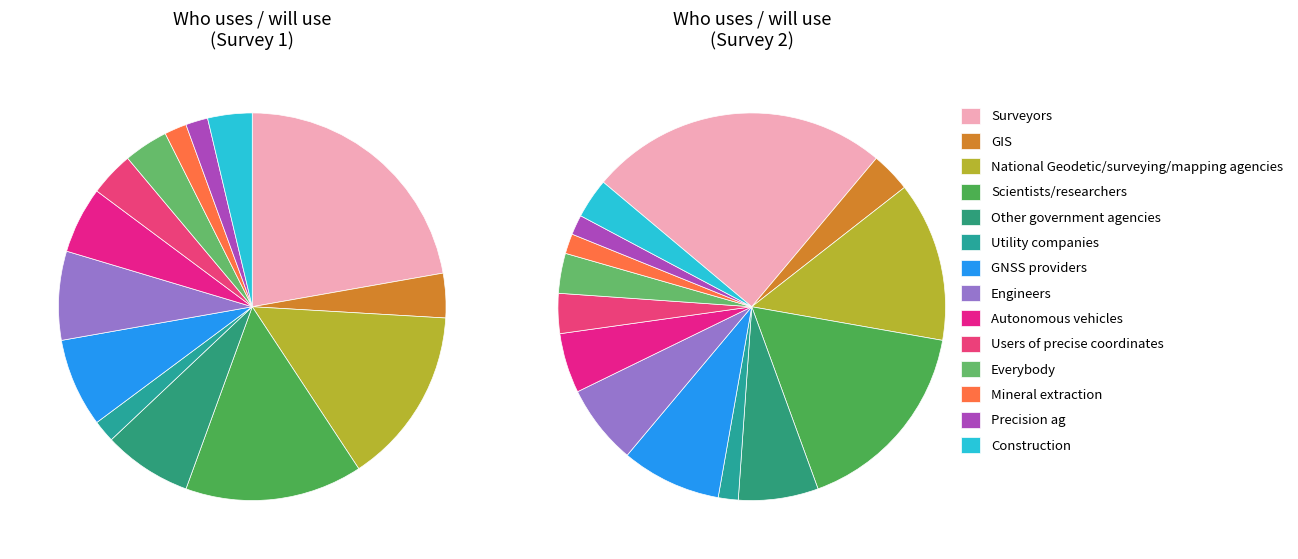

What percentage do National Geodetic/surveying/mapping agencies and Engineers together represent?

22.2%